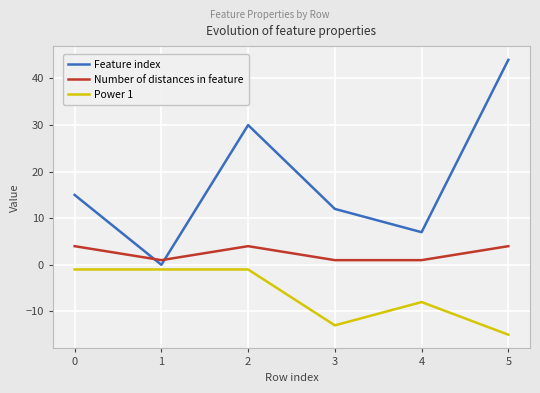

How many Power 1 values are between -13 and -1?

5